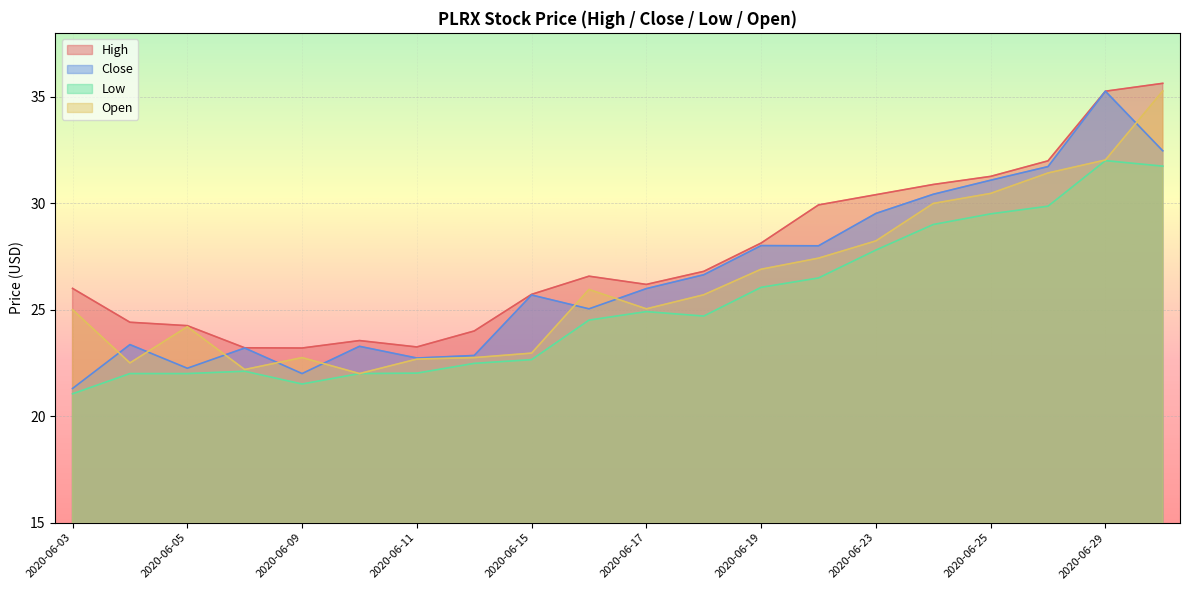

Where is the first local maximum for High?

2020-06-10